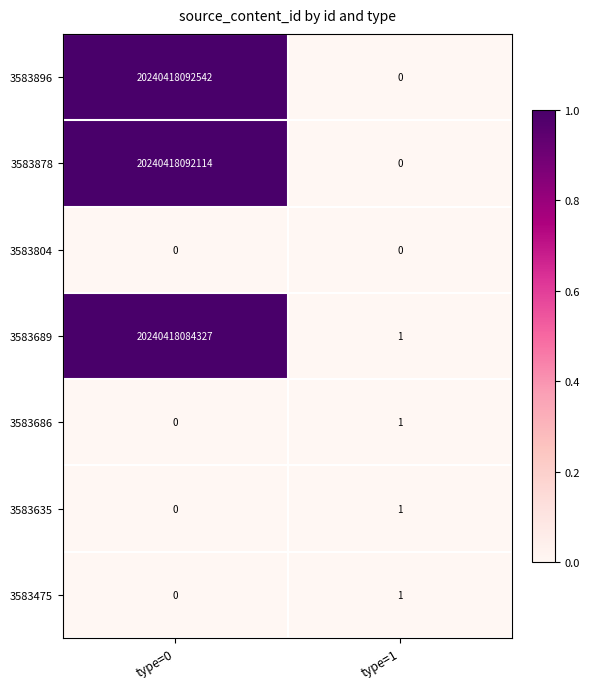

Which series changed the most between type=0 and type=1?

3583896